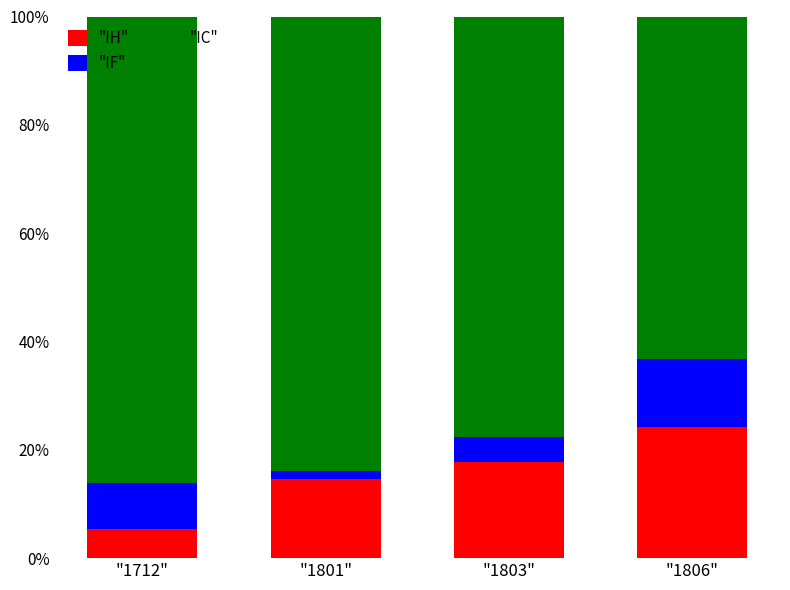

True or false: "IH" has a value of 24.3 at "1806".

True